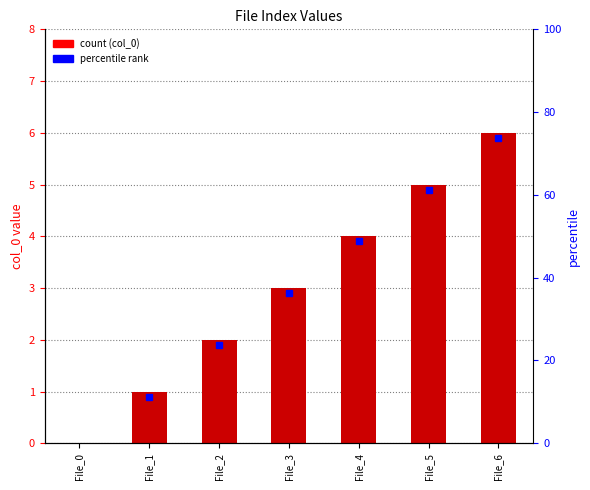

What is the greatest value displayed?

6